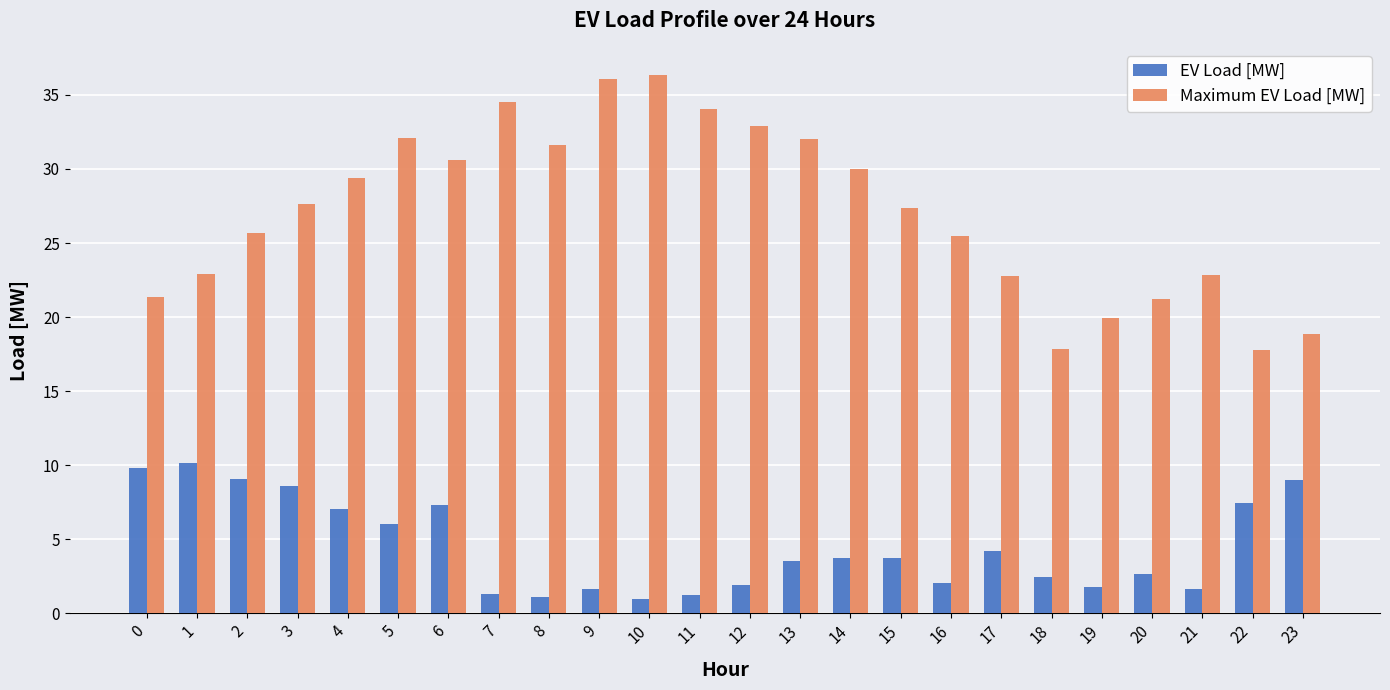

Which series changed the most between 6 and 22?

Maximum EV Load [MW]